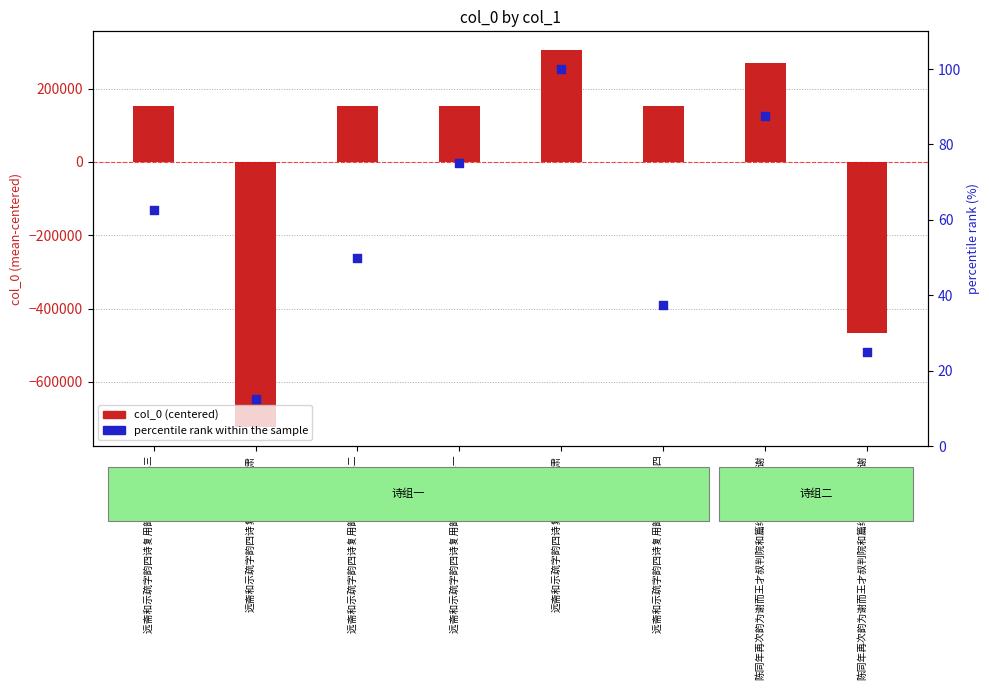

What are all the series names shown in the legend?

col_0 (centered), percentile rank within the sample